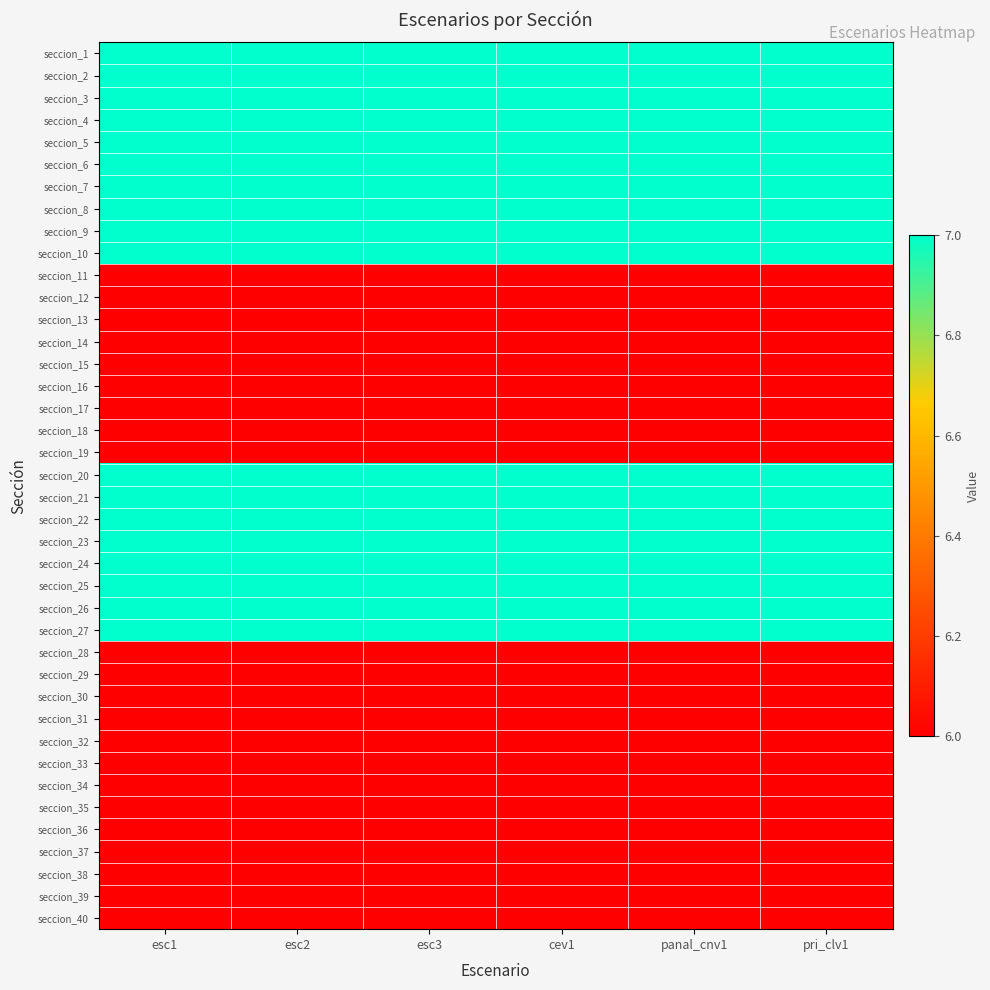

Which series has the largest range (max minus min)?

seccion_1